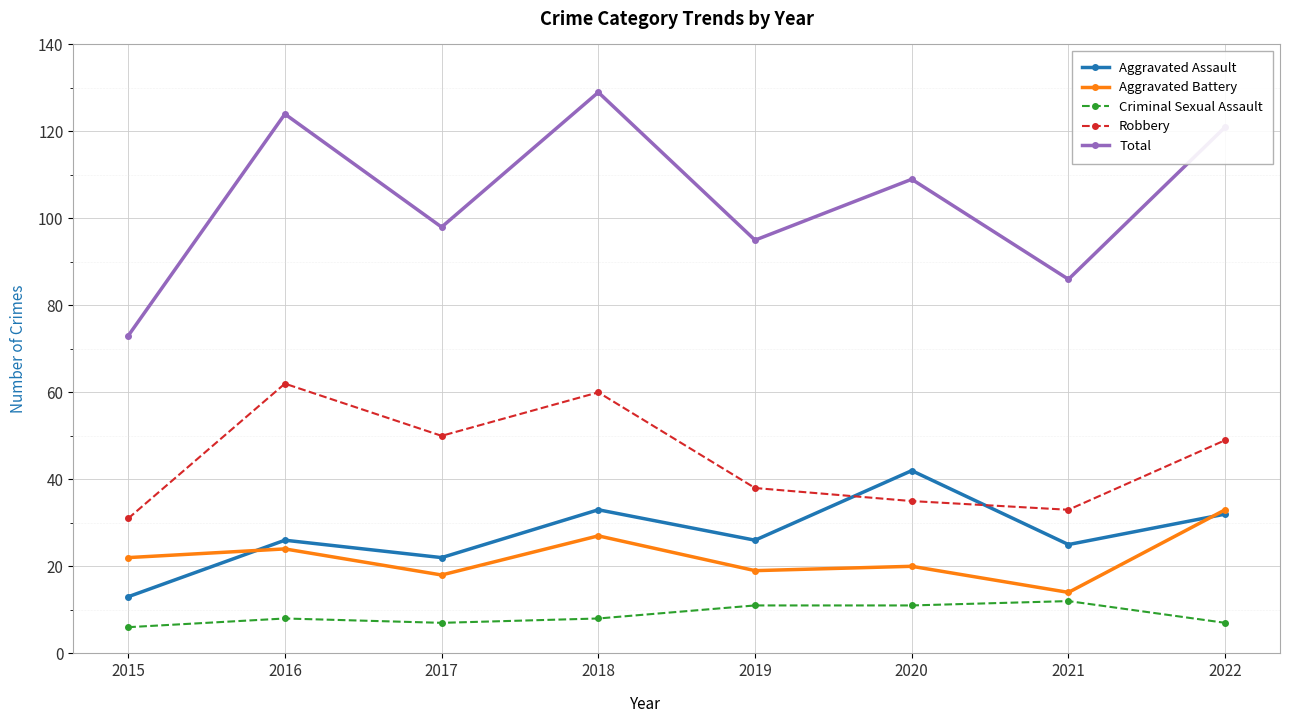

True or false: Aggravated Assault has a value of 4 at 2015.

False